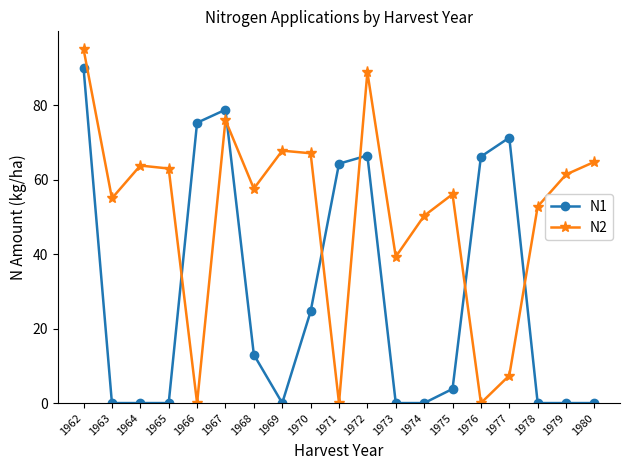

Which series has the largest range (max minus min)?

N2